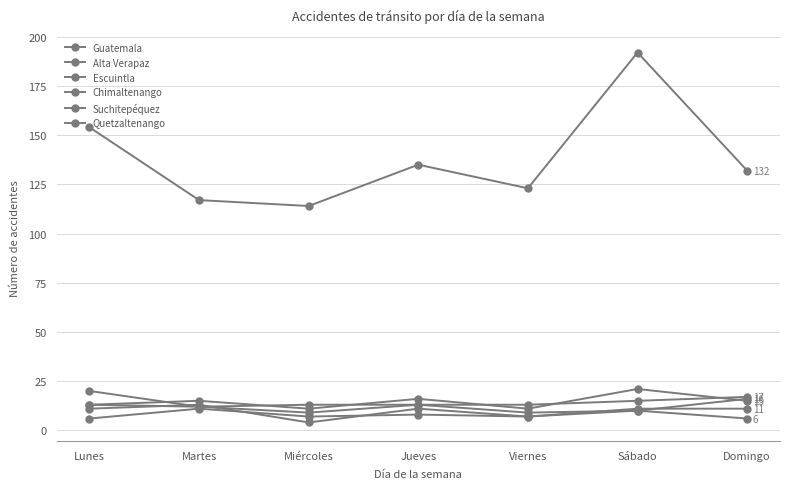

How many series are shown in this chart?

6